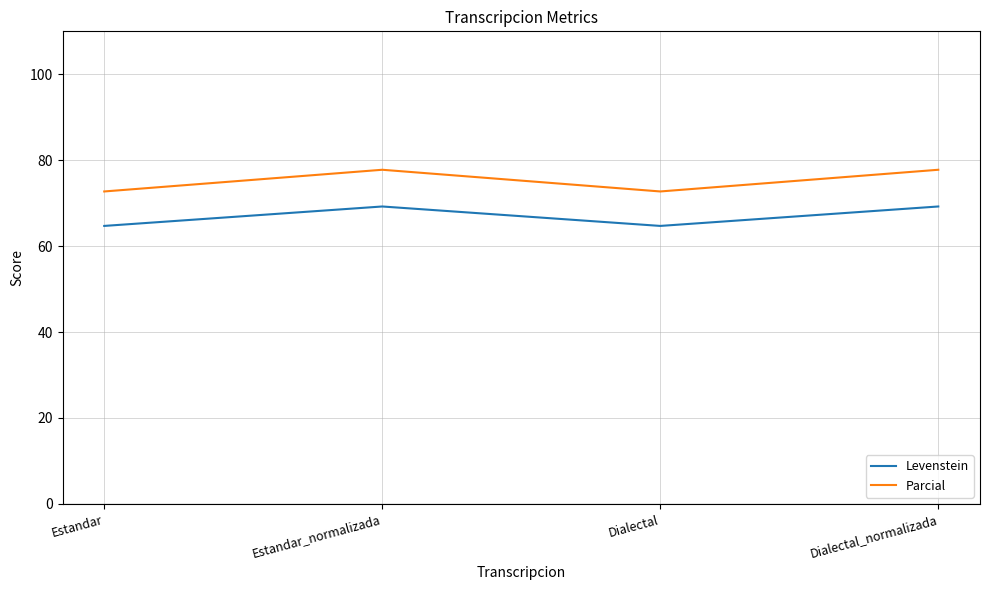

What is the difference between the Levenstein values at Estandar and Dialectal_normalizada?

4.5